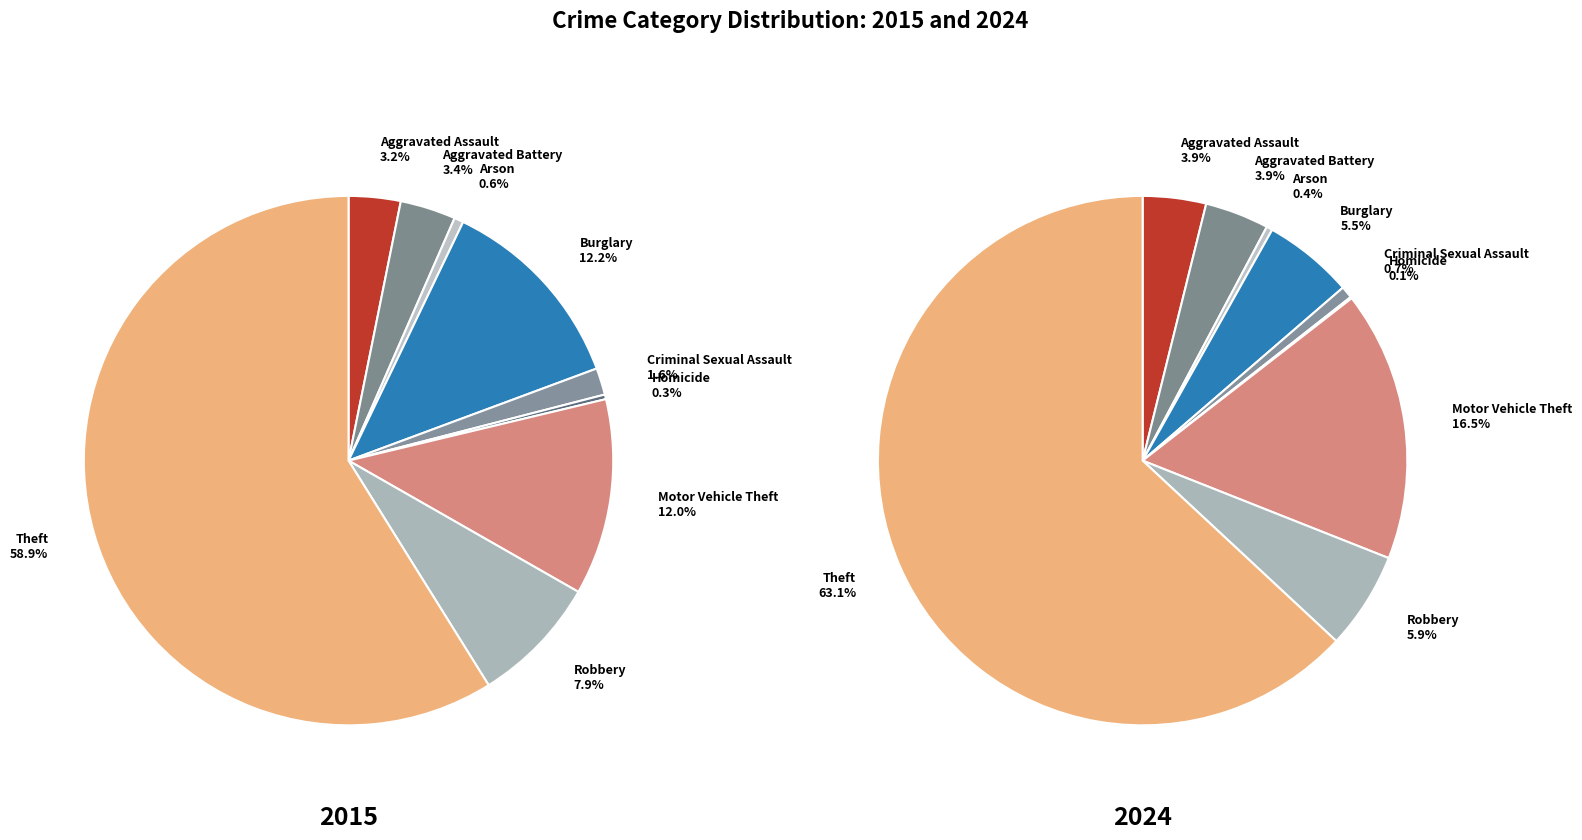

Count the number of slices in the pie.

9